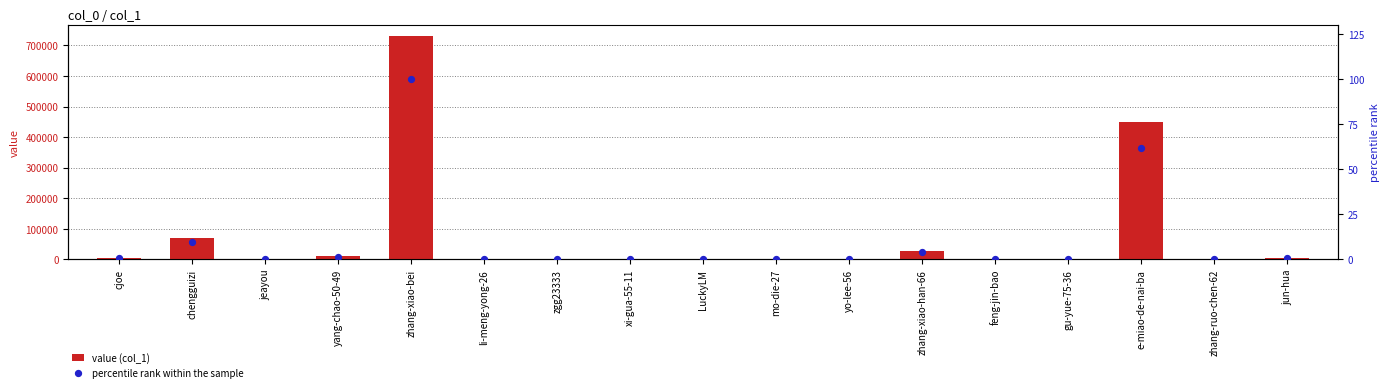

Which series reaches the maximum Y coordinate?

value (col_1)